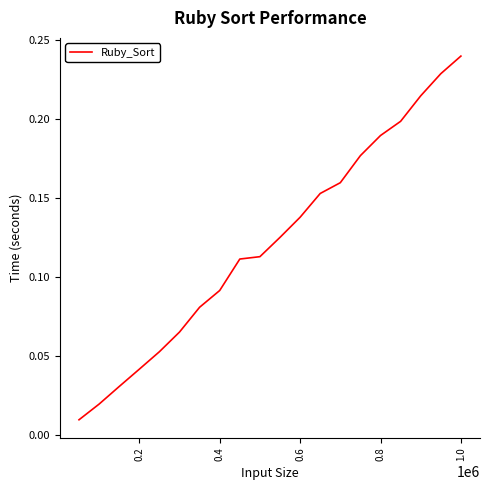

How many lines are shown in the chart?

1